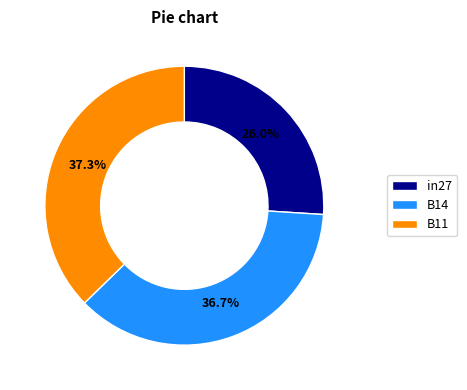

Rank the categories by value from lowest to highest.

in27, B14, B11